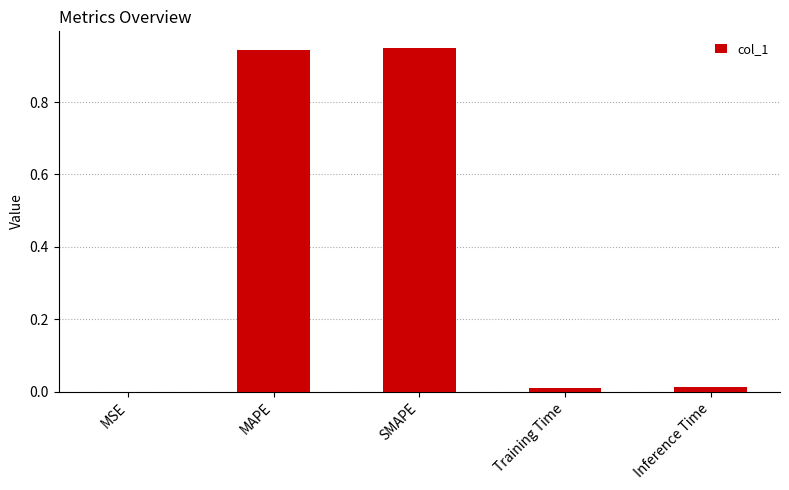

What is the change in value from SMAPE to Training Time?

-0.9